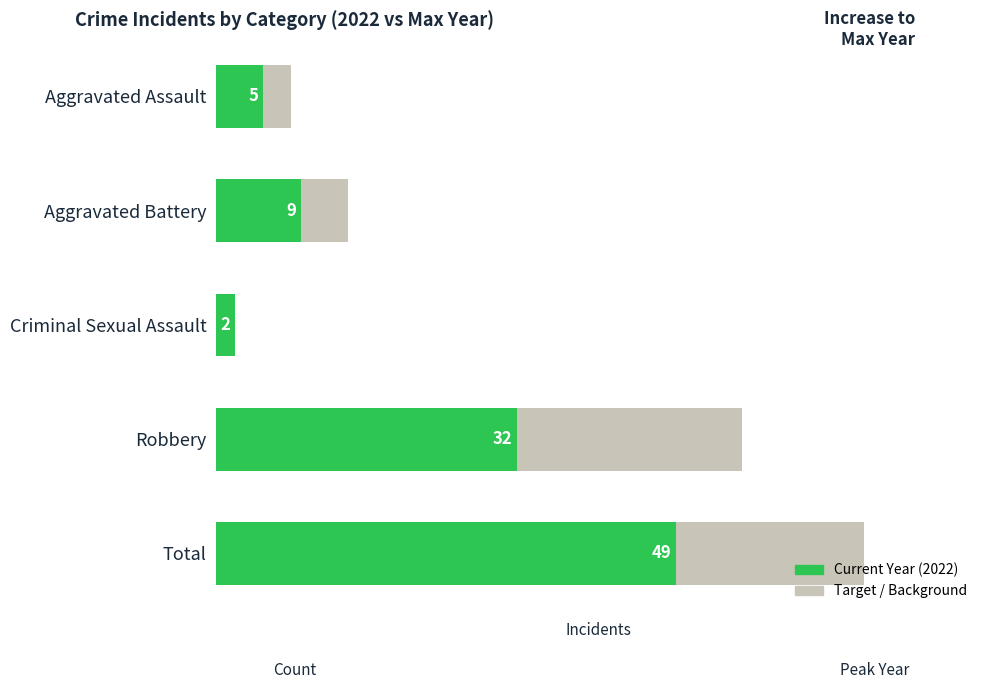

How many bars are there in each group?

2